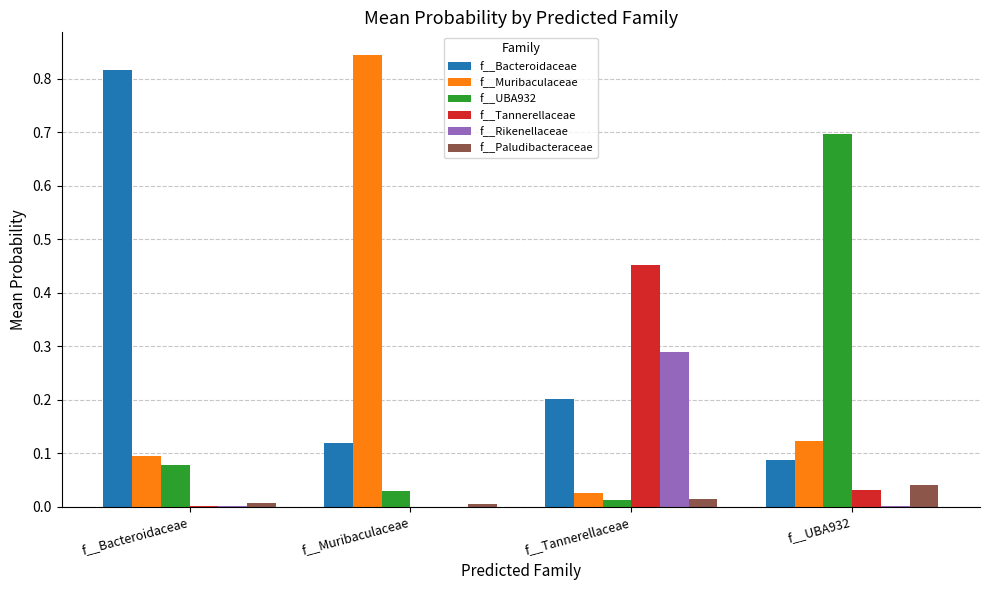

Which category has the highest value across all series?

f__Muribaculaceae